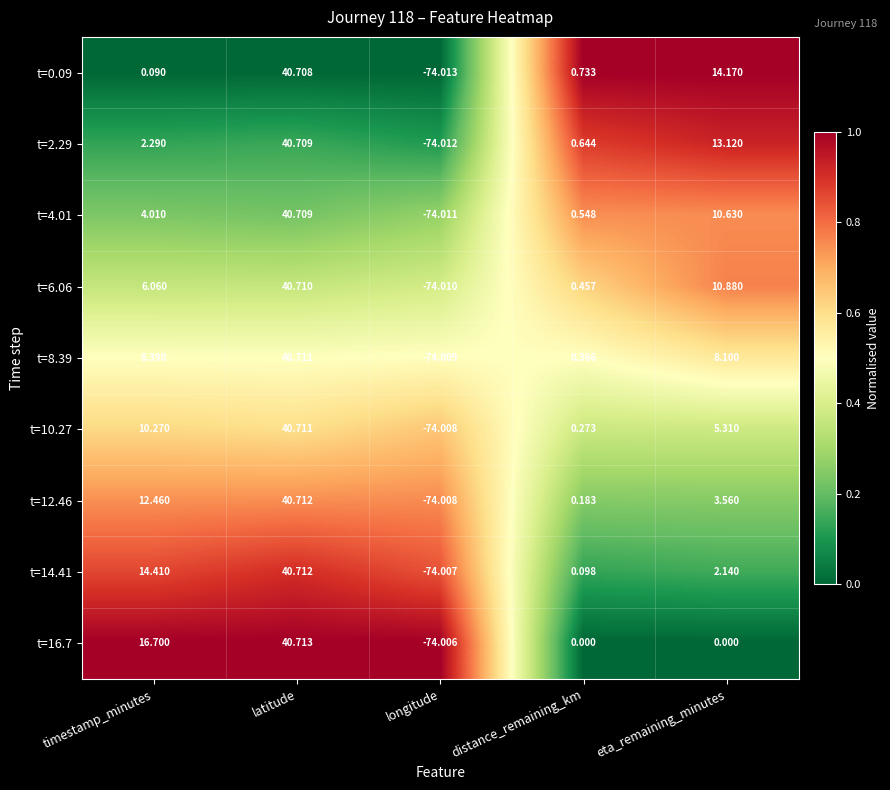

Between timestamp_minutes and longitude, which series saw the biggest shift?

t=16.7